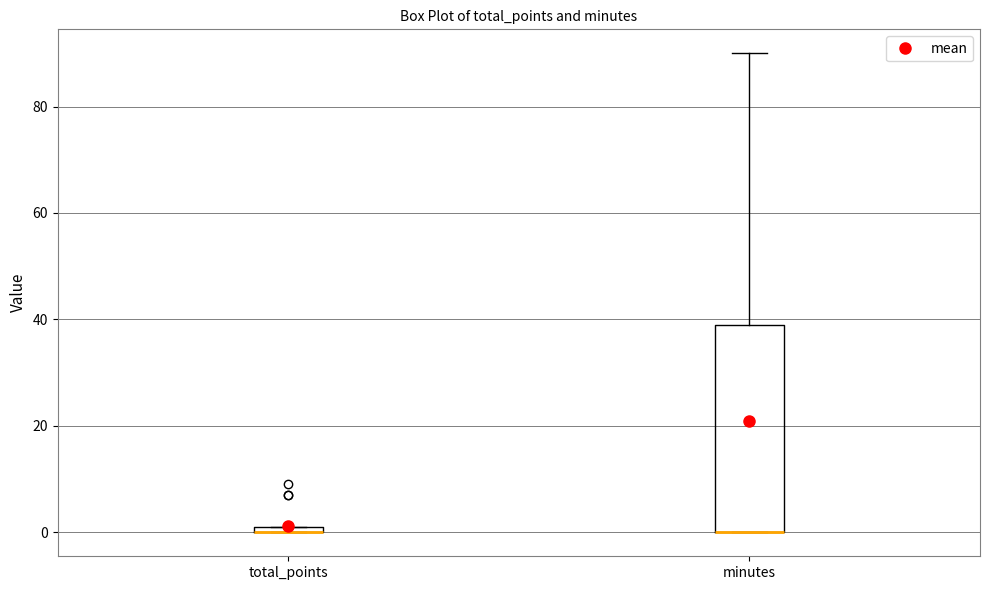

Comparing the boxes themselves (not the whiskers), which one is the tallest?

minutes